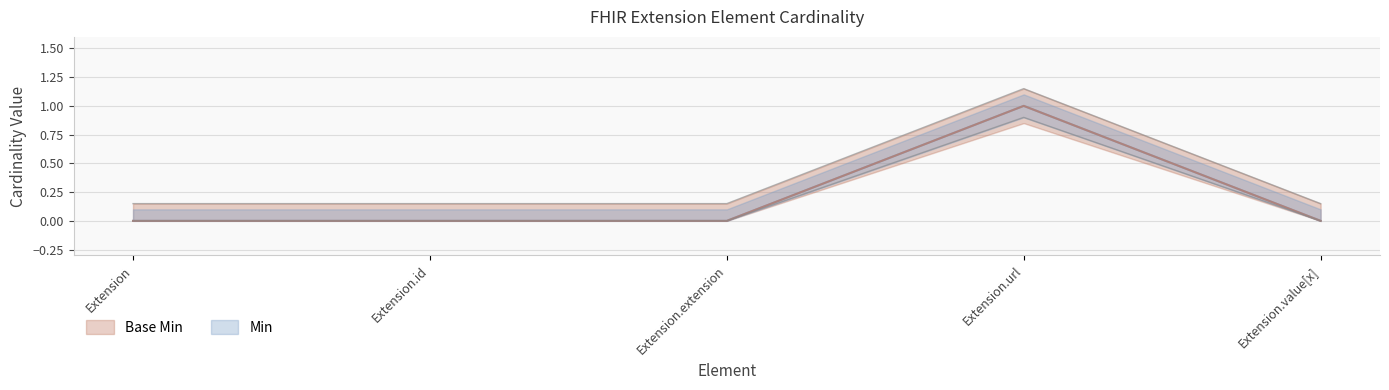

How many values in the Base Min series exceed 0?

1